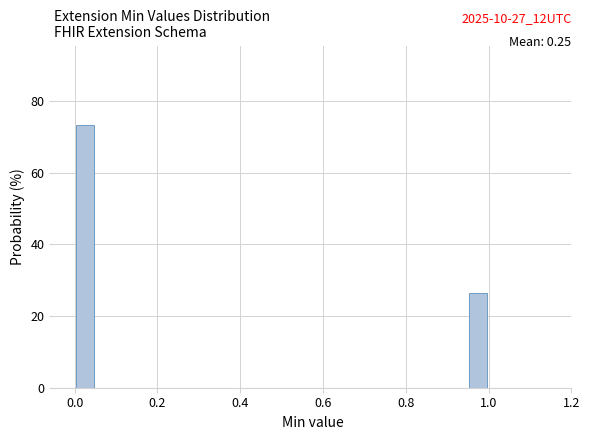

Read against the x-axis, roughly where is the centre of the tallest bar?

0.02